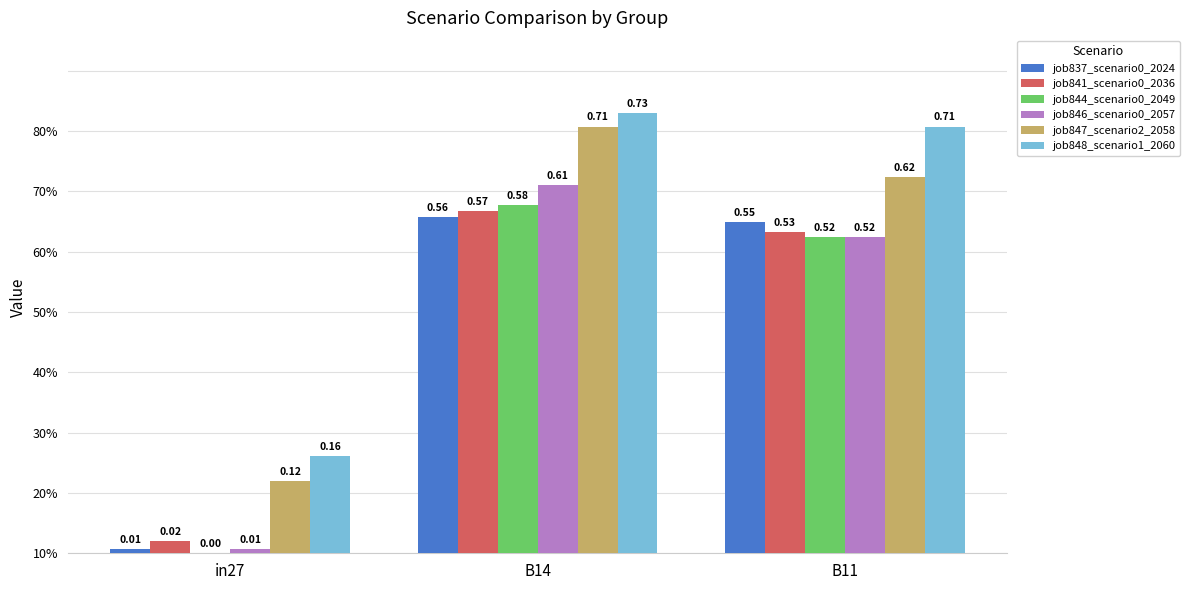

At how many categories does at least one series exceed 0?

3